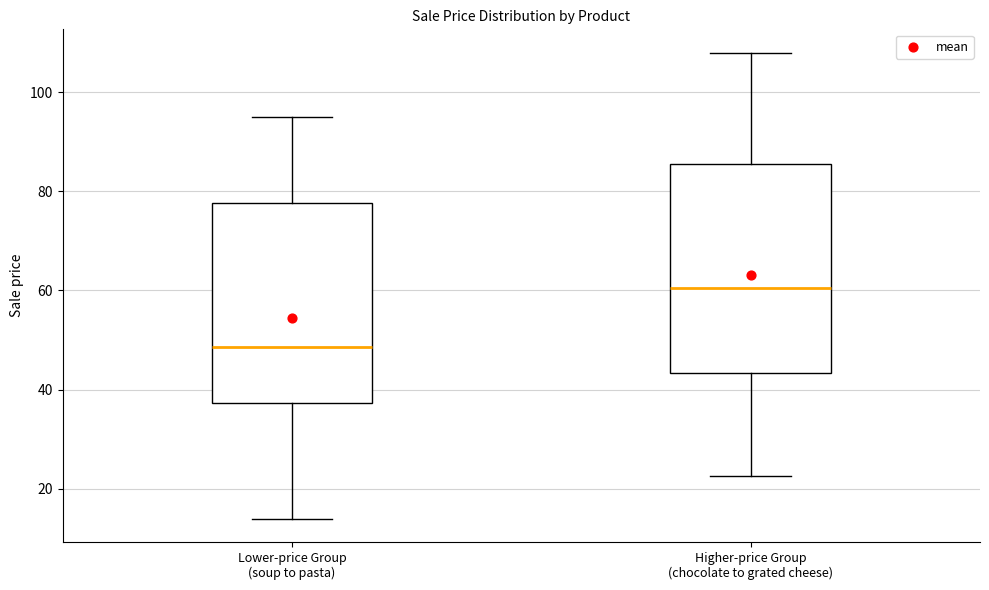

Reading left to right, read every box against the y-axis: the position of its median line, the range the box covers, and the ends of its whiskers. The values are not printed on the chart, so give them approximately, as read against the axis.

Lower-price Group (soup to pasta): median 48, box 38 to 78, whiskers 14 to 96
Higher-price Group (chocolate to grated cheese): median 60, box 44 to 86, whiskers 22 to 108